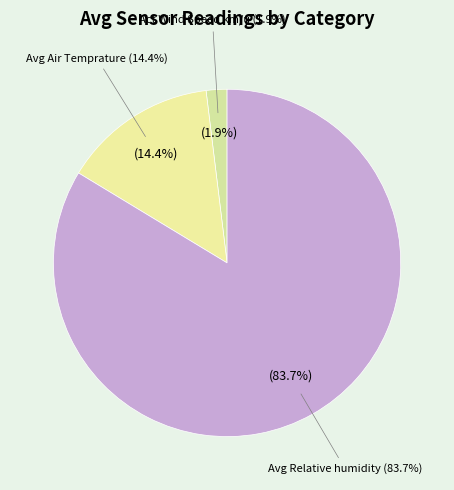

Is there a majority slice in this chart?

No